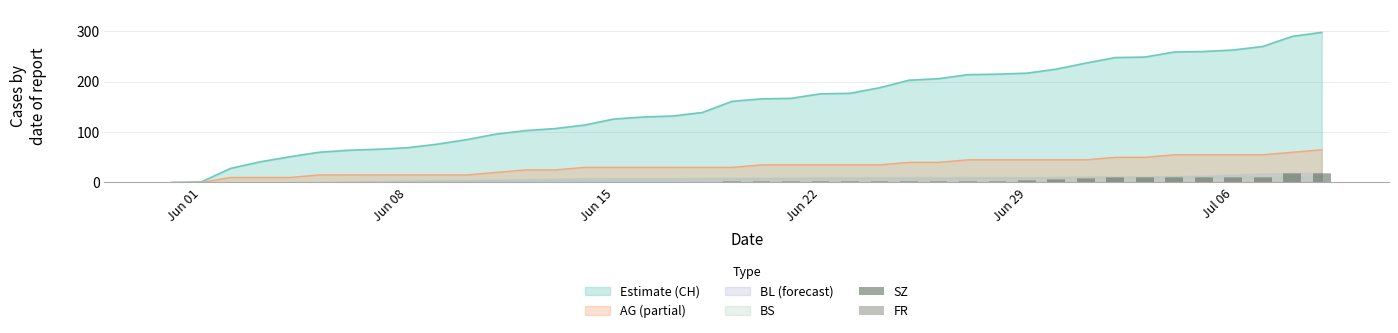

What is the highest value of the AG (partial) series?

65